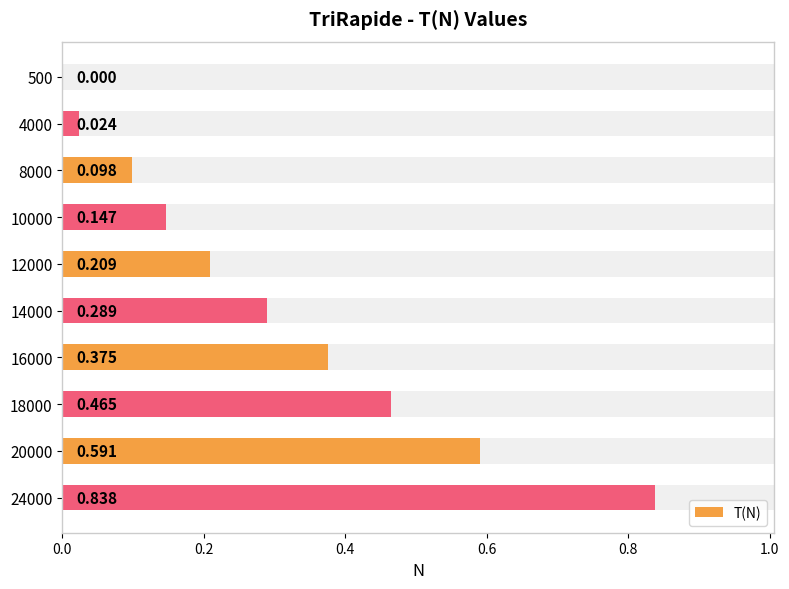

How many values are above zero?

9